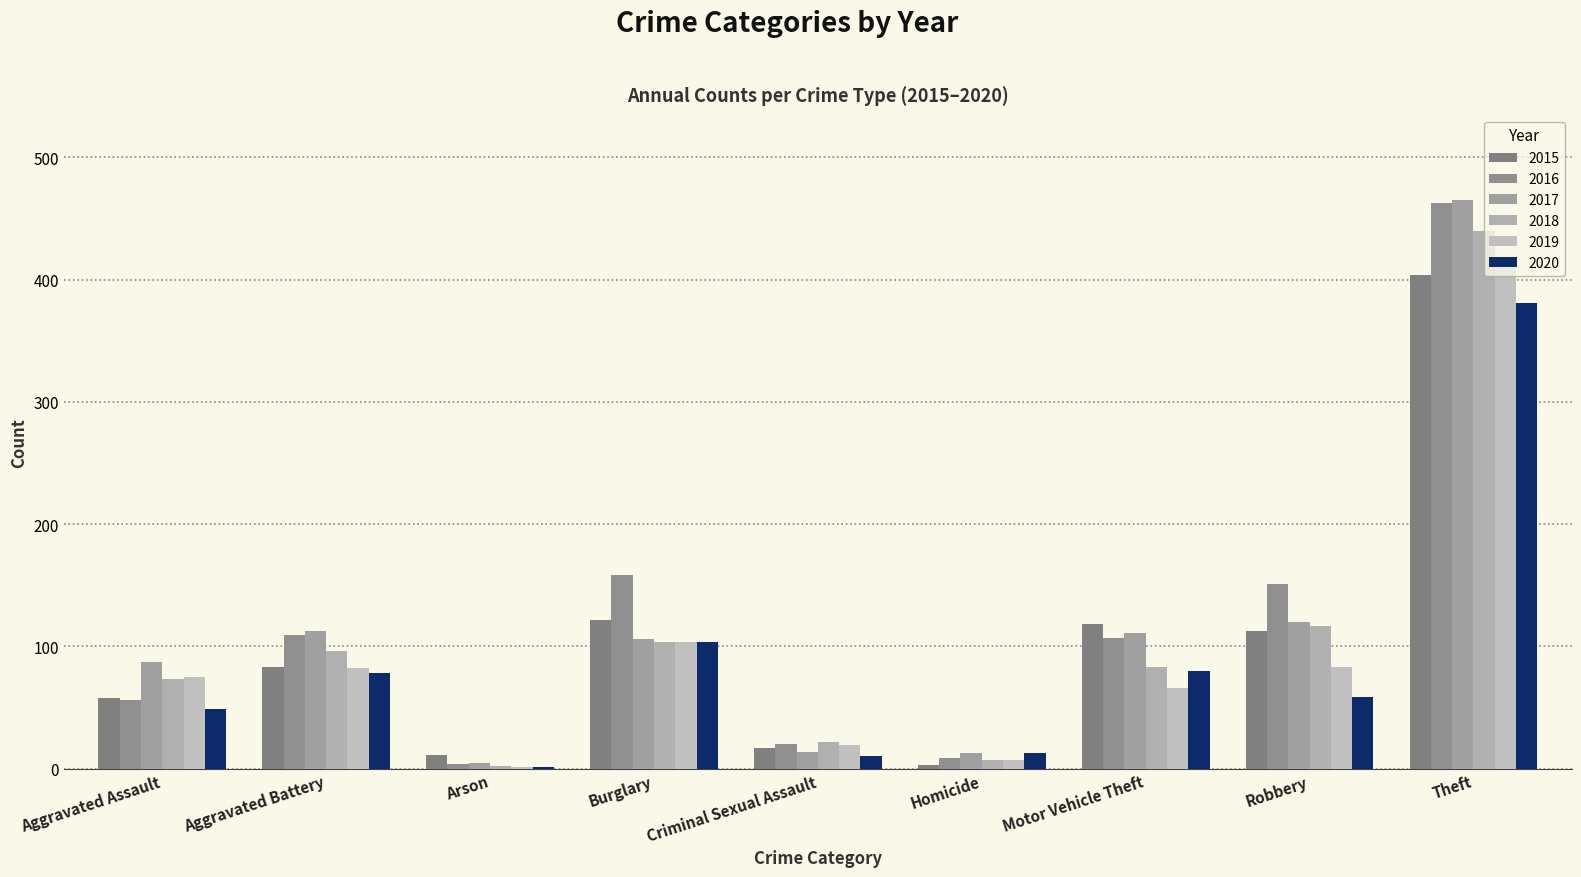

What are all the series names shown in the legend?

2015, 2016, 2017, 2018, 2019, 2020